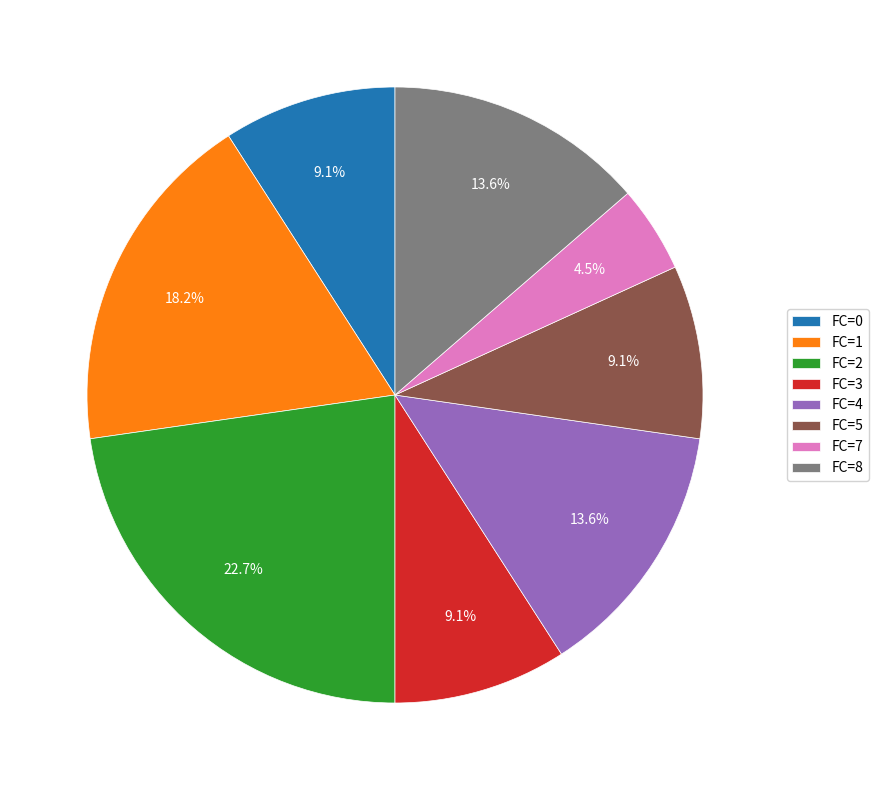

Approximately how many times larger is the value at FC=0 compared to FC=4?

0.7